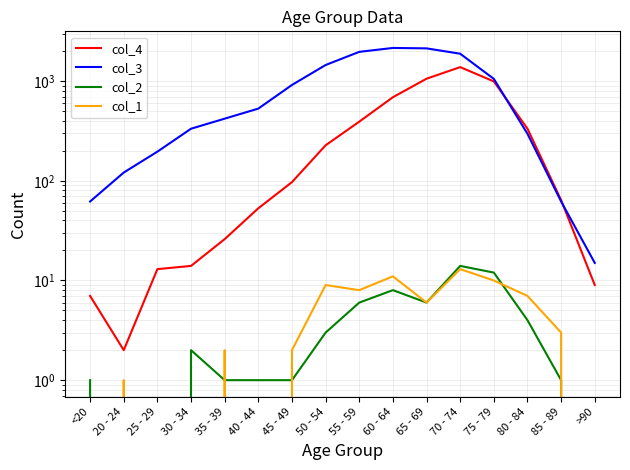

Reading left to right, list all the values displayed in this chart.

col_4: <20=7	20 - 24=2	25 - 29=13	30 - 34=14	35 - 39=26	40 - 44=53	45 - 49=97	50 - 54=227	55 - 59=392	60 - 64=689	65 - 69=1057	70 - 74=1381	75 - 79=993	80 - 84=333	85 - 89=64	>90=9
col_3: <20=62	20 - 24=121	25 - 29=196	30 - 34=333	35 - 39=420	40 - 44=530	45 - 49=915	50 - 54=1450	55 - 59=1965	60 - 64=2151	65 - 69=2130	70 - 74=1882	75 - 79=1053	80 - 84=296	85 - 89=62	>90=15
col_2: <20=1	20 - 24=0	25 - 29=0	30 - 34=2	35 - 39=1	40 - 44=1	45 - 49=1	50 - 54=3	55 - 59=6	60 - 64=8	65 - 69=6	70 - 74=14	75 - 79=12	80 - 84=4	85 - 89=1	>90=0
col_1: <20=0	20 - 24=1	25 - 29=0	30 - 34=0	35 - 39=2	40 - 44=0	45 - 49=2	50 - 54=9	55 - 59=8	60 - 64=11	65 - 69=6	70 - 74=13	75 - 79=10	80 - 84=7	85 - 89=3	>90=0